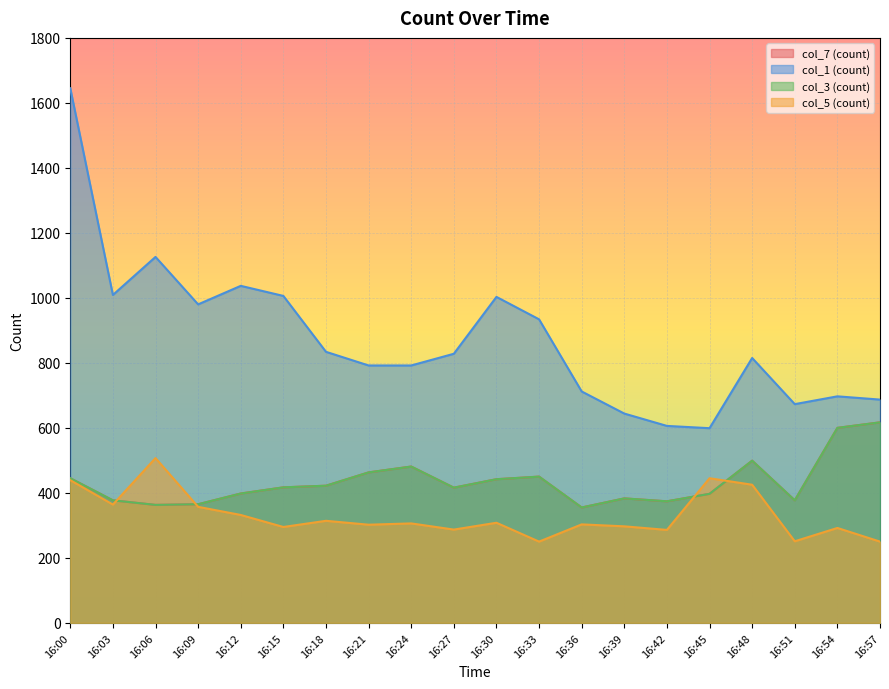

List the series in order of their peak value, highest first.

col_1, col_7, col_3, col_5